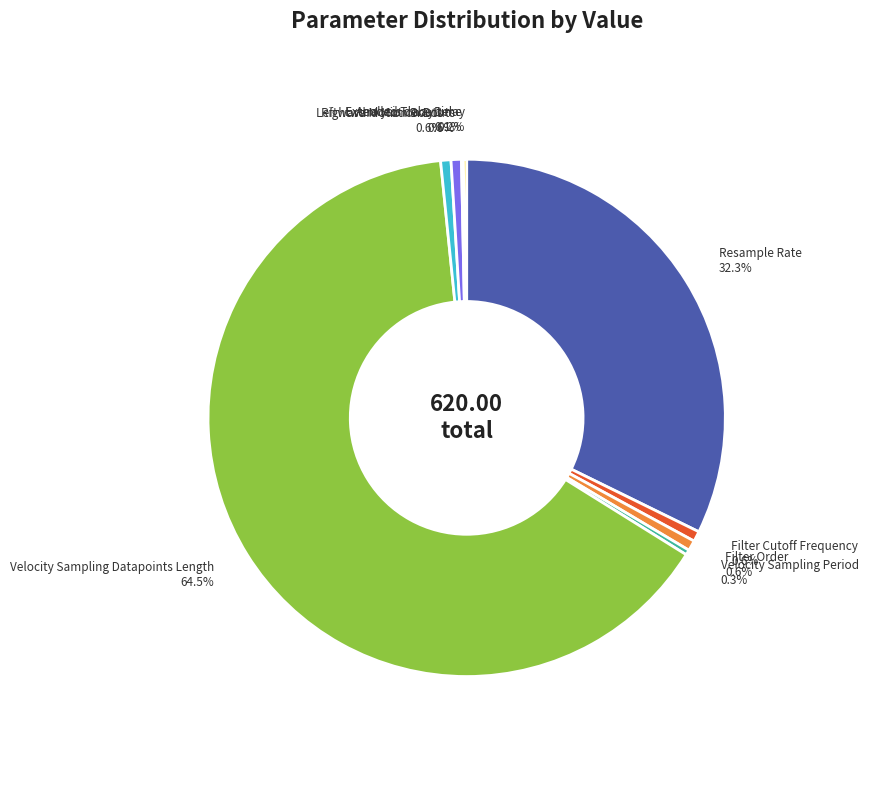

Combined, do Rightward Motion Bouts and Leftward Motion Bouts account for over 50%?

No